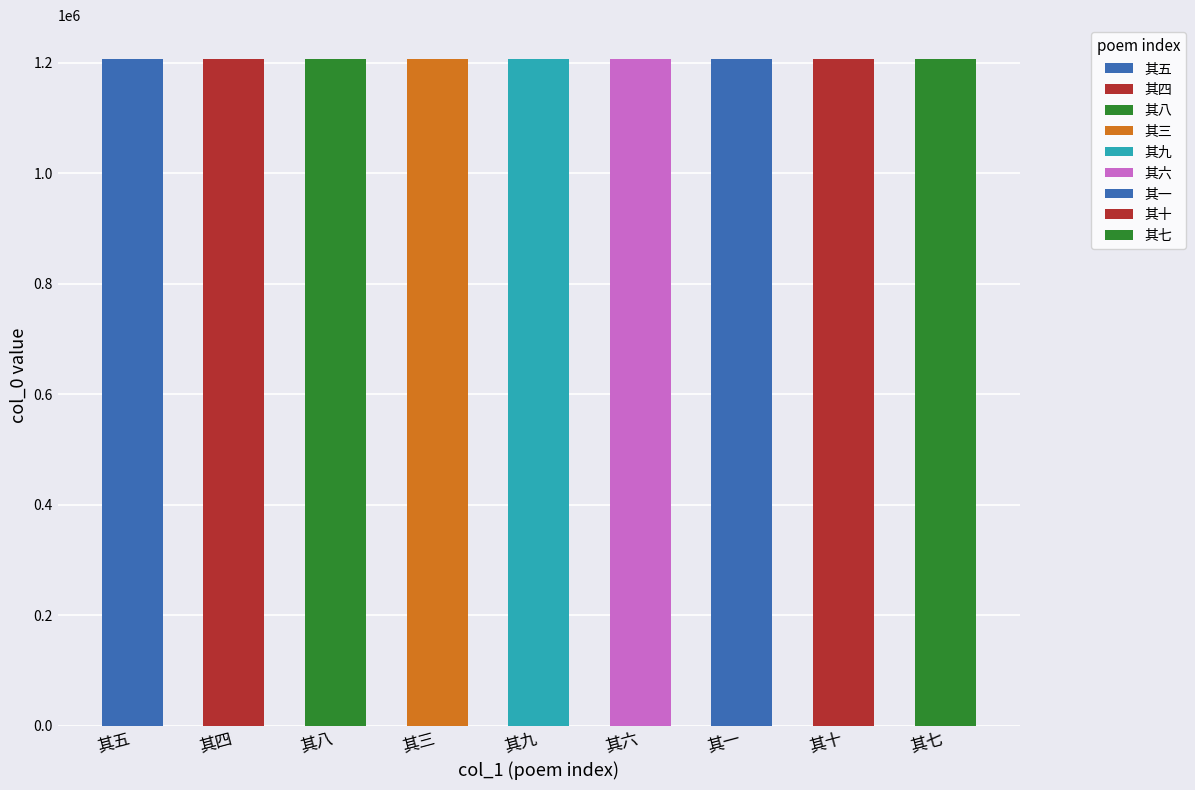

What is the minimum value shown in the chart?

1208057